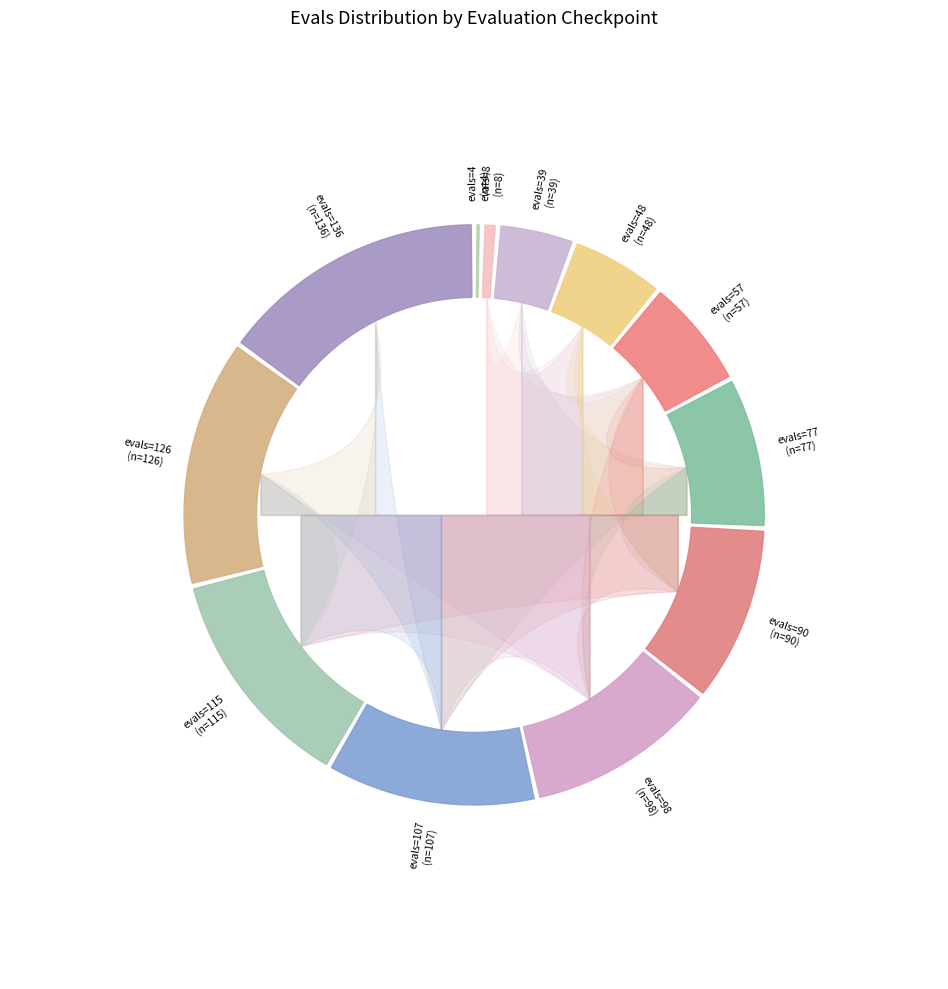

Which has a higher value, 57 or 136?

136